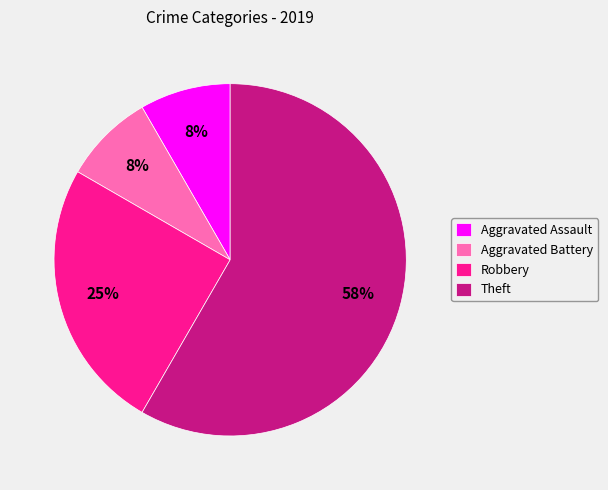

How many slices are in this pie chart?

4